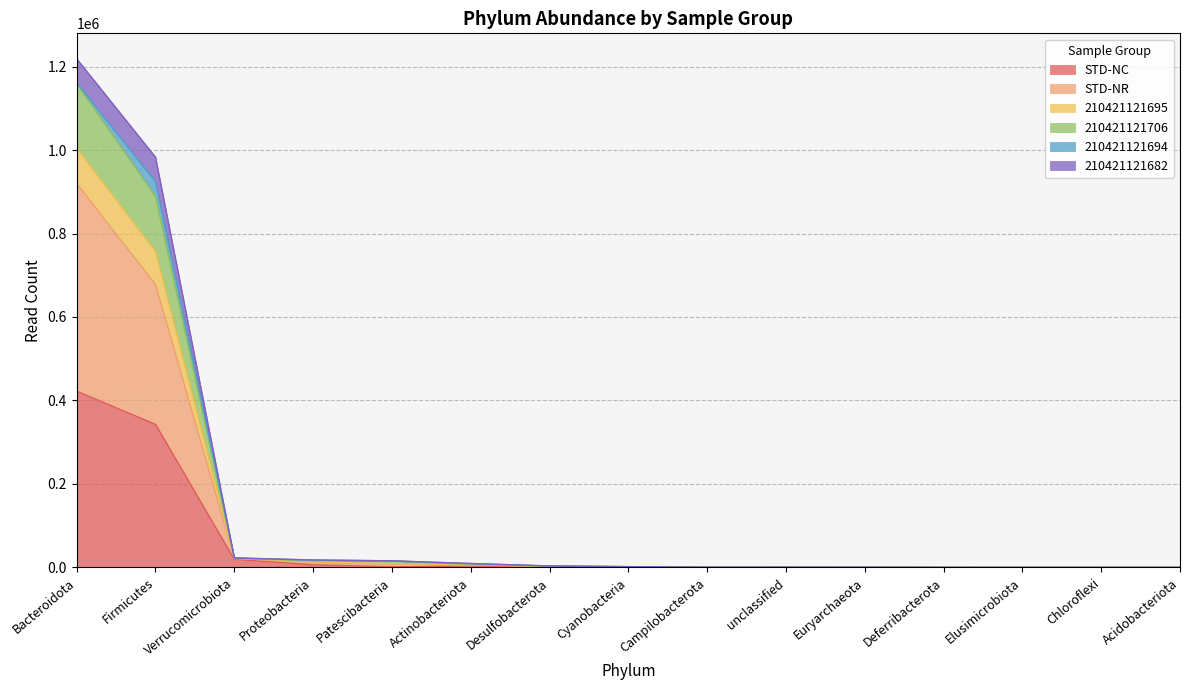

Which category has the highest value in the STD-NC series?

Bacteroidota